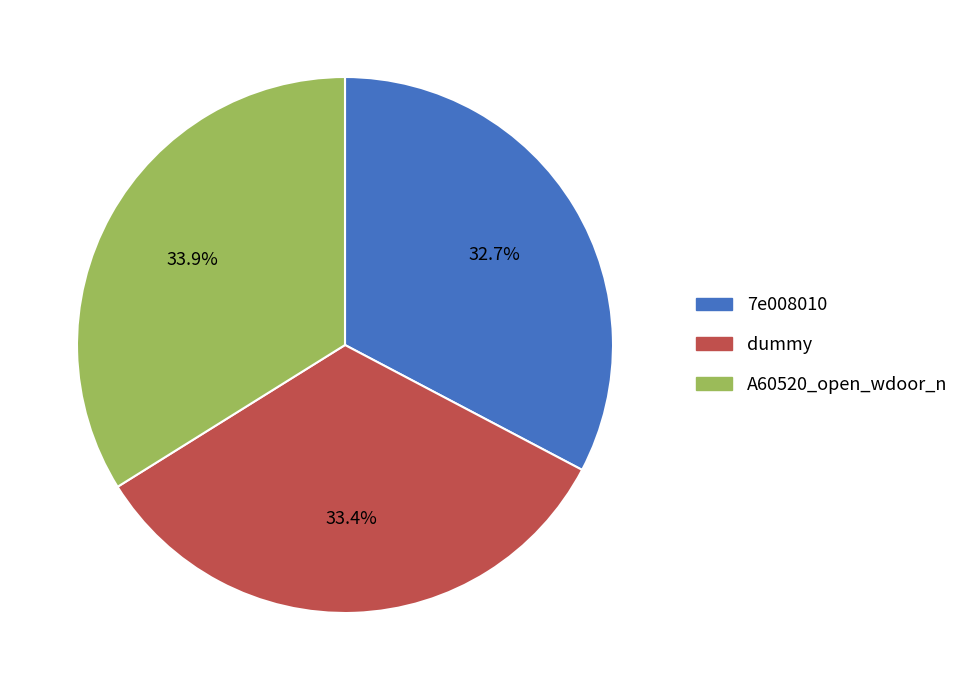

Combined, what portion of the pie is A60520_open_wdoor_n and 7e008010?

66.6%